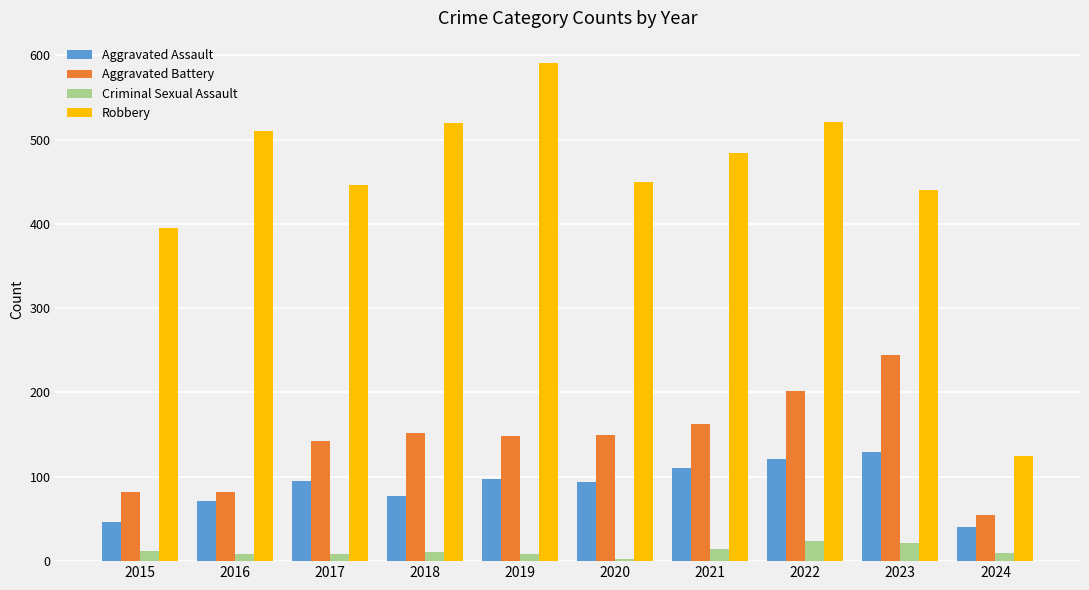

What is the lowest value of the Aggravated Battery series?

55